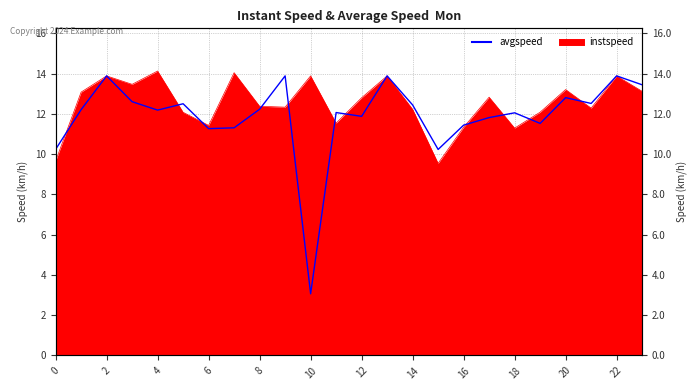

How many interior local peaks (higher than both neighbors) does the data have?

8